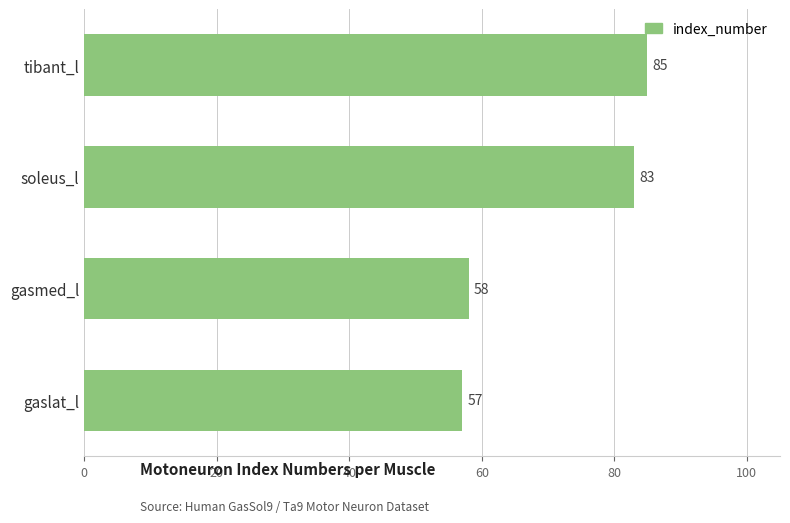

Does the chart contain stacked bars?

No